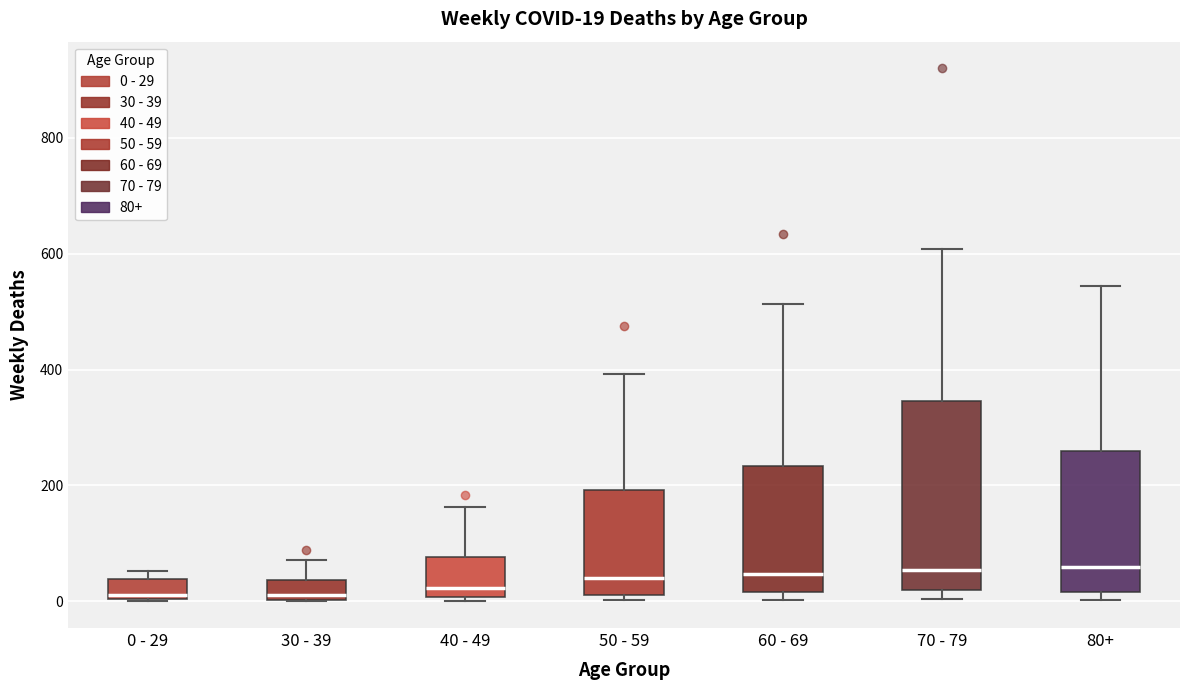

Which box is the tallest, from its lower edge to its upper edge?

70 - 79